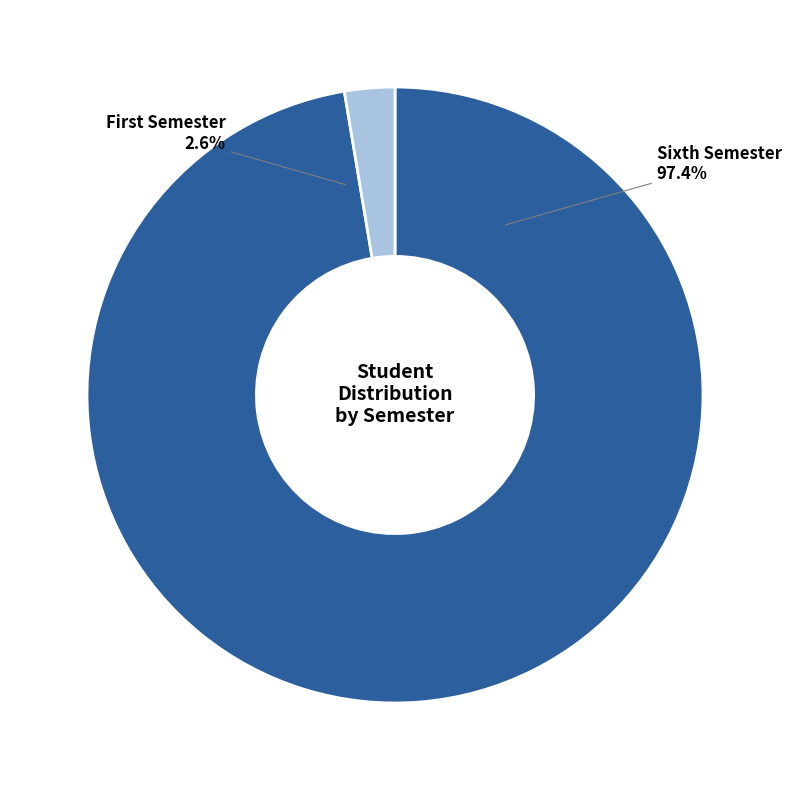

What percentage is the Sixth Semester slice, to the nearest percent?

97%